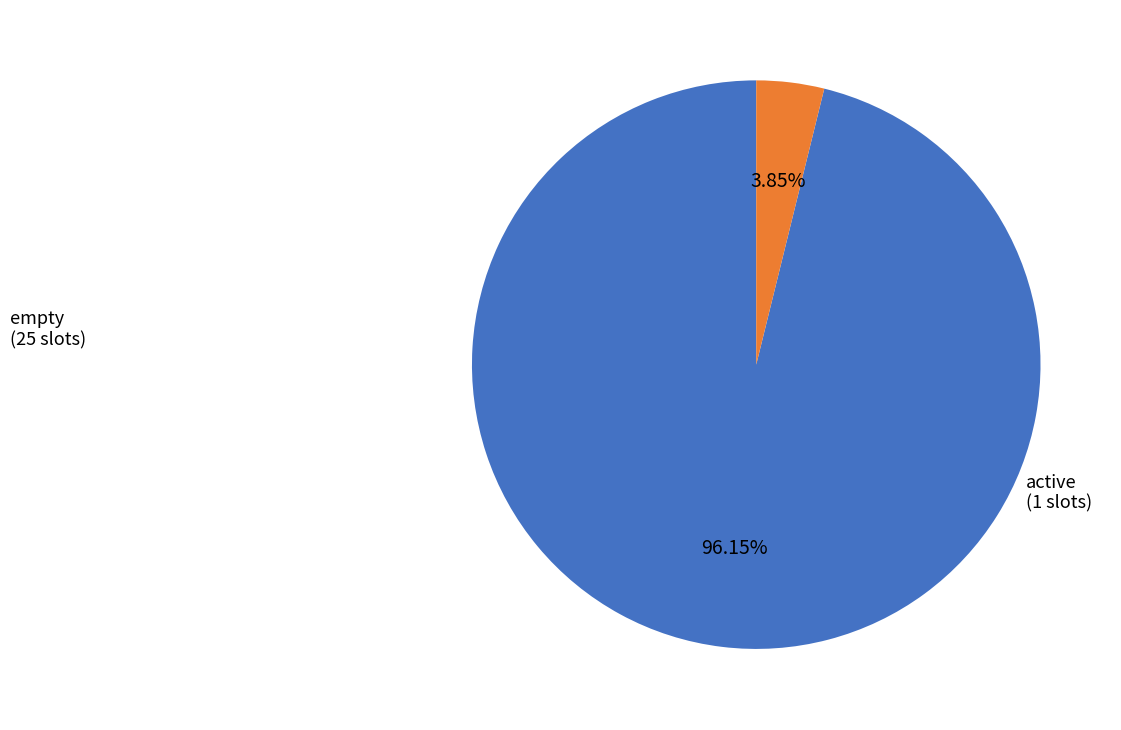

Is there a majority slice in this chart?

Yes